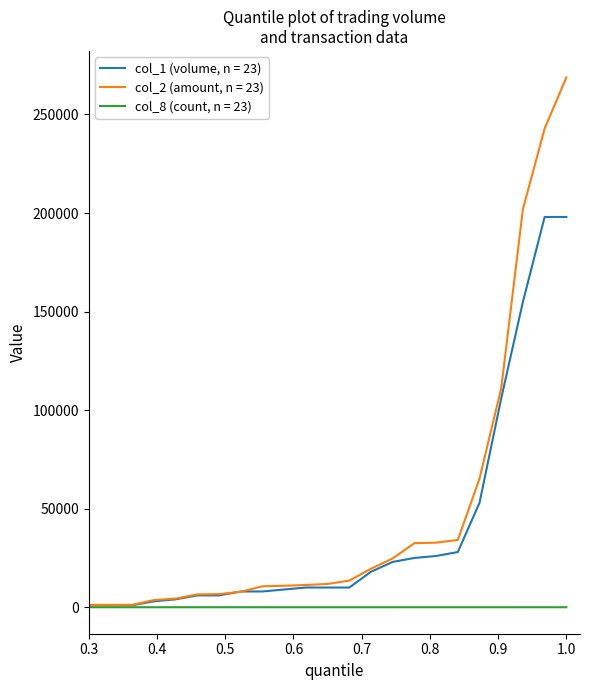

What is the greatest value displayed?

268800